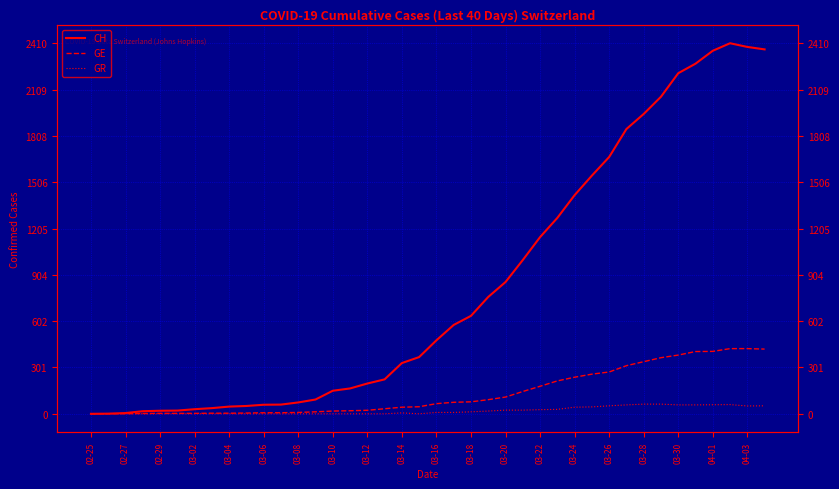

Which series changed the most between 03-02 and 28?

CH